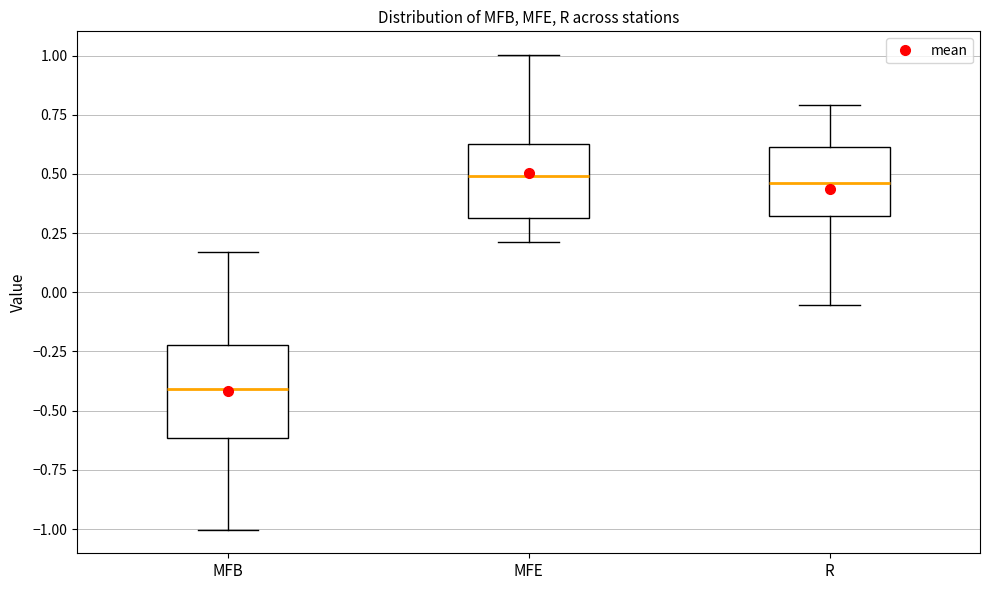

Which box is the tallest, from its lower edge to its upper edge?

MFB